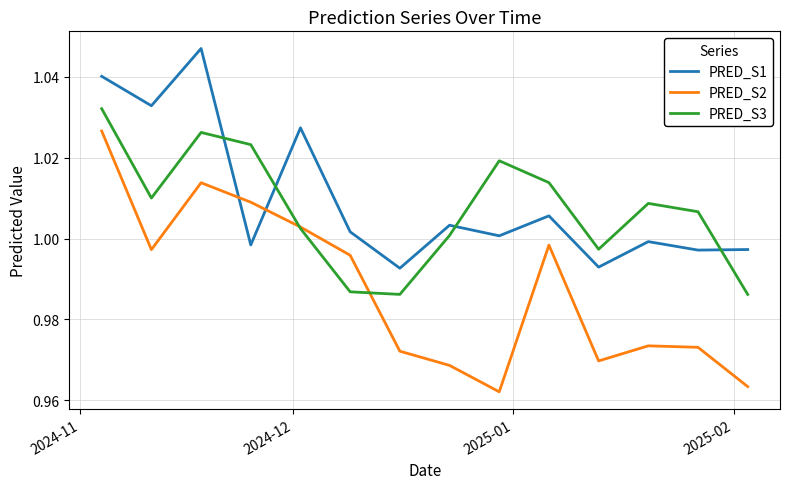

What is the difference between the maximum and minimum values in the PRED_S2 series?

0.1